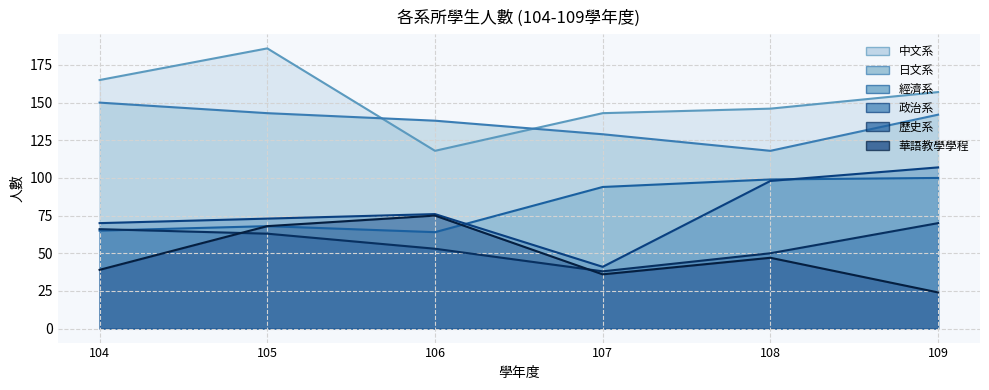

Reading left to right, transcribe all the data shown in this chart.

中文系: 104=165	105=186	106=118	107=143	108=146	109=157
日文系: 104=150	105=143	106=138	107=129	108=118	109=142
經濟系: 104=65	105=68	106=64	107=94	108=99	109=100
政治系: 104=70	105=73	106=76	107=41	108=98	109=107
歷史系: 104=66	105=63	106=53	107=38	108=50	109=70
華語教學學程: 104=39	105=68	106=75	107=36	108=47	109=24